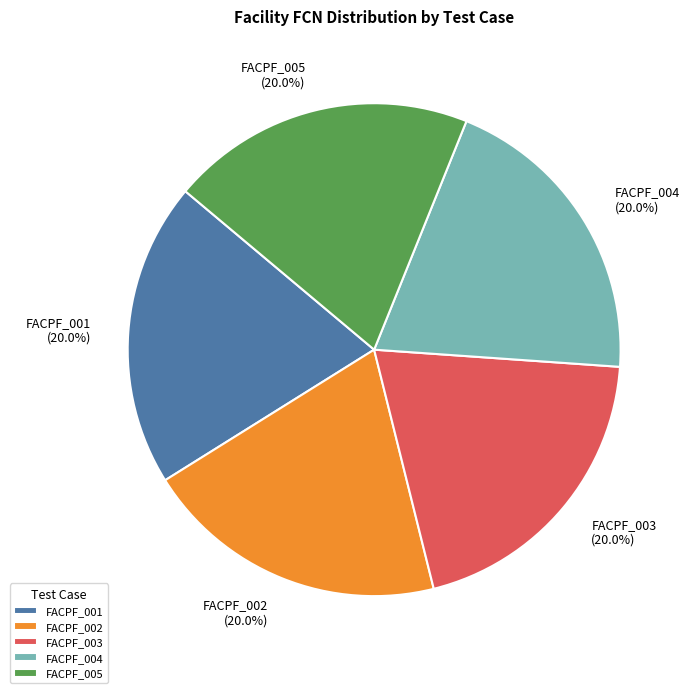

Is it true that FACPF_002 is 32% of the pie?

False